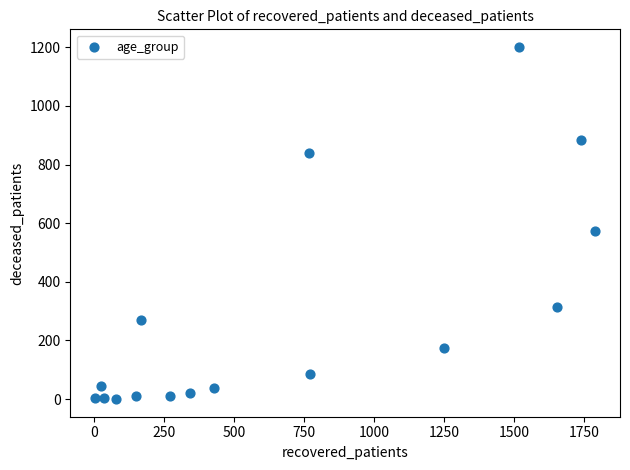

What Y value in the scatter plot is closest to 600?

575